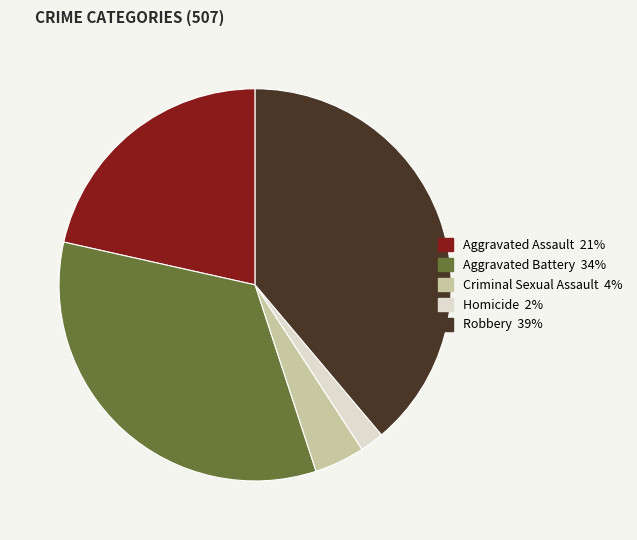

What is the smallest slice in the pie chart?

Homicide